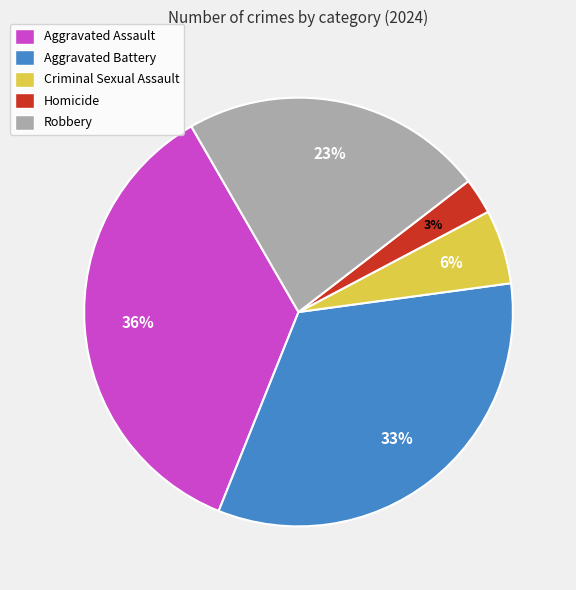

Is it true that Aggravated Battery is 47% of the pie?

False